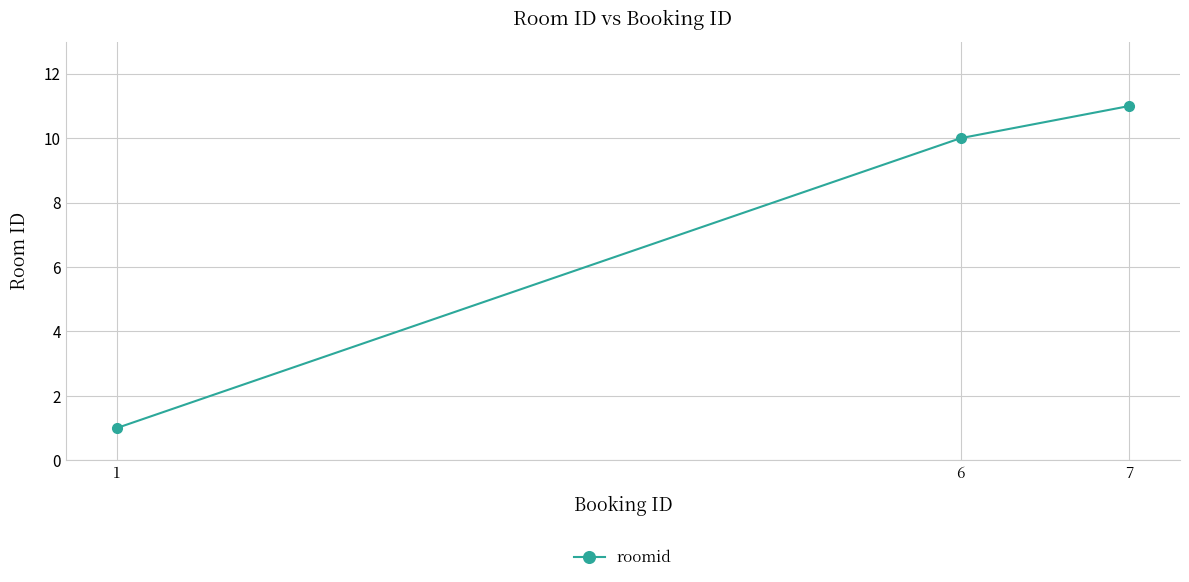

Reading left to right, extract all data points from this chart.

1	10	11